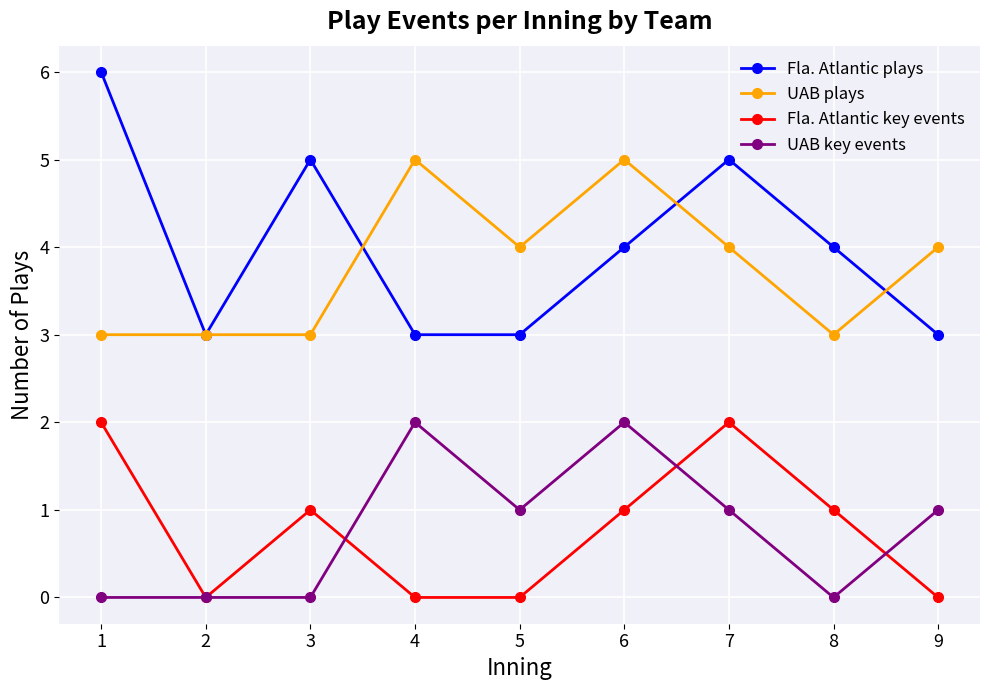

What is the total value across all series at 3?

9